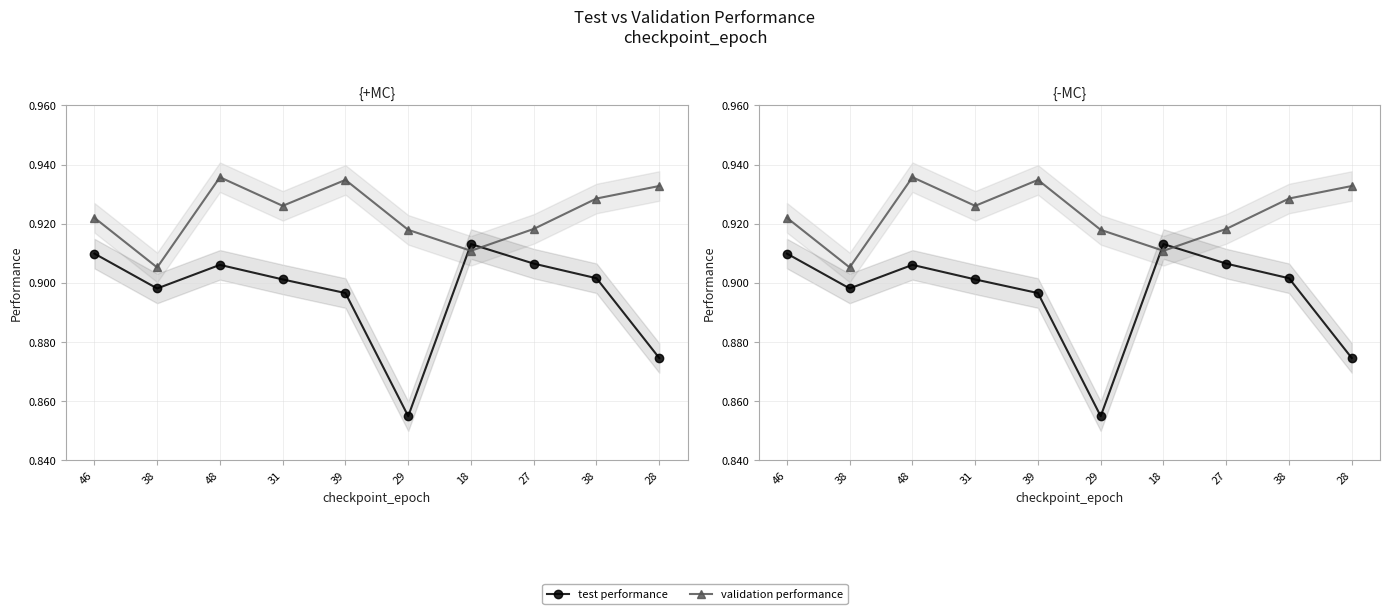

Reading left to right, what are all the values shown in this chart?

test performance: 46=0.9	38=0.9	48=0.9	31=0.9	39=0.9	29=0.9	18=0.9	27=0.9	38=0.9	28=0.9
validation performance: 46=0.9	38=0.9	48=0.9	31=0.9	39=0.9	29=0.9	18=0.9	27=0.9	38=0.9	28=0.9